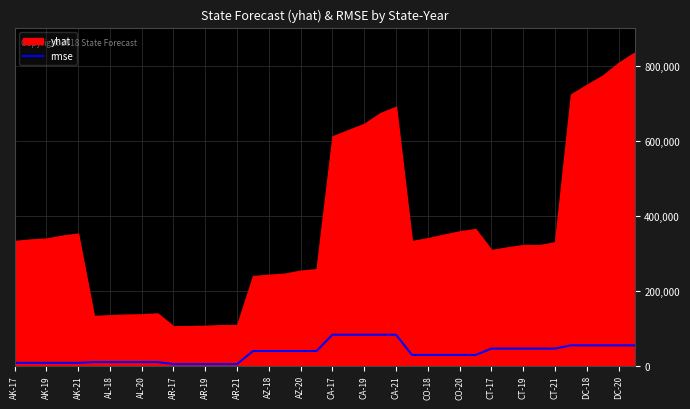

True or false: the data has more than 1 interior local peaks.

False